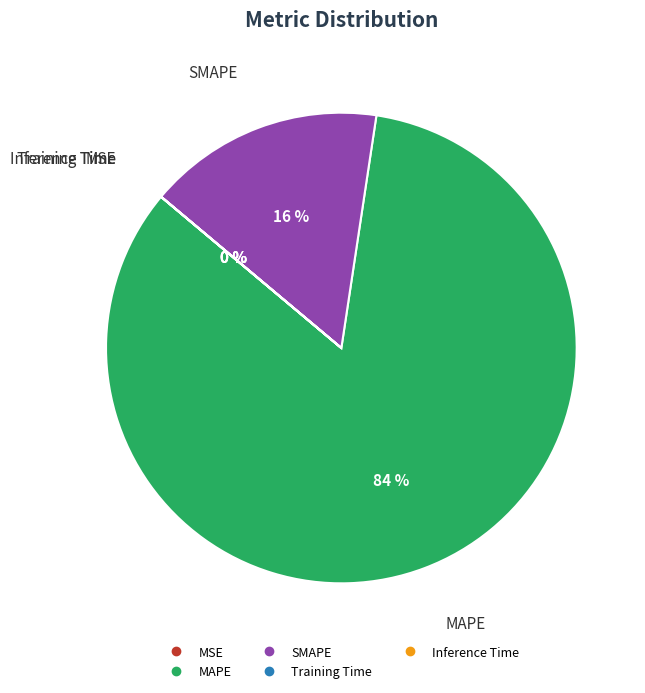

To the nearest percent, what is the difference between the largest and smallest slice percentages?

84%